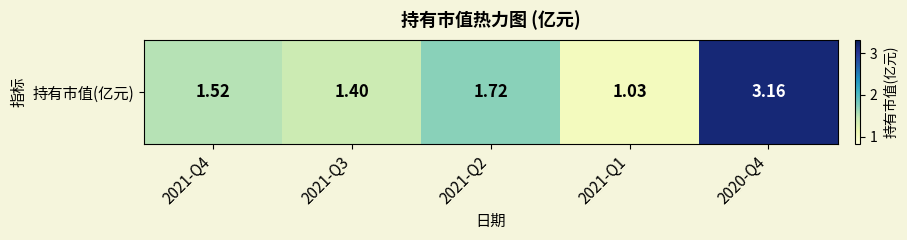

Read the value at 2021-Q2.

1.7